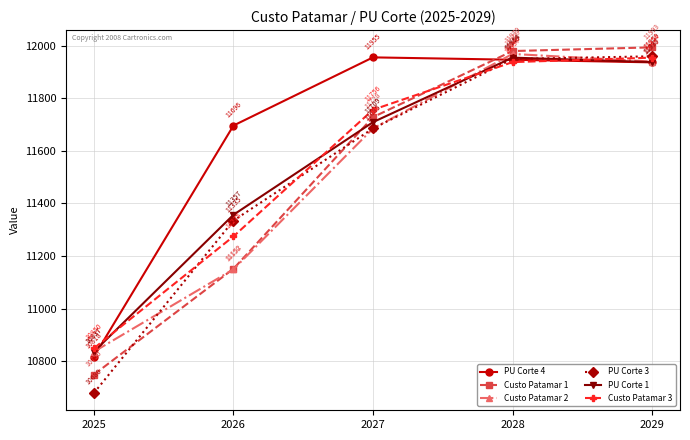

Which series has the largest total across all categories?

PU Corte 4